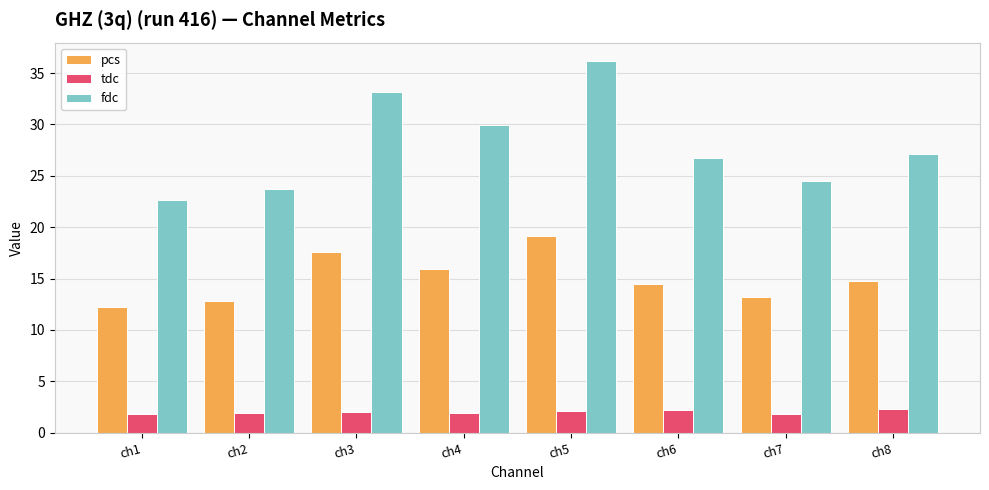

What is the sum of all pcs values?

120.2